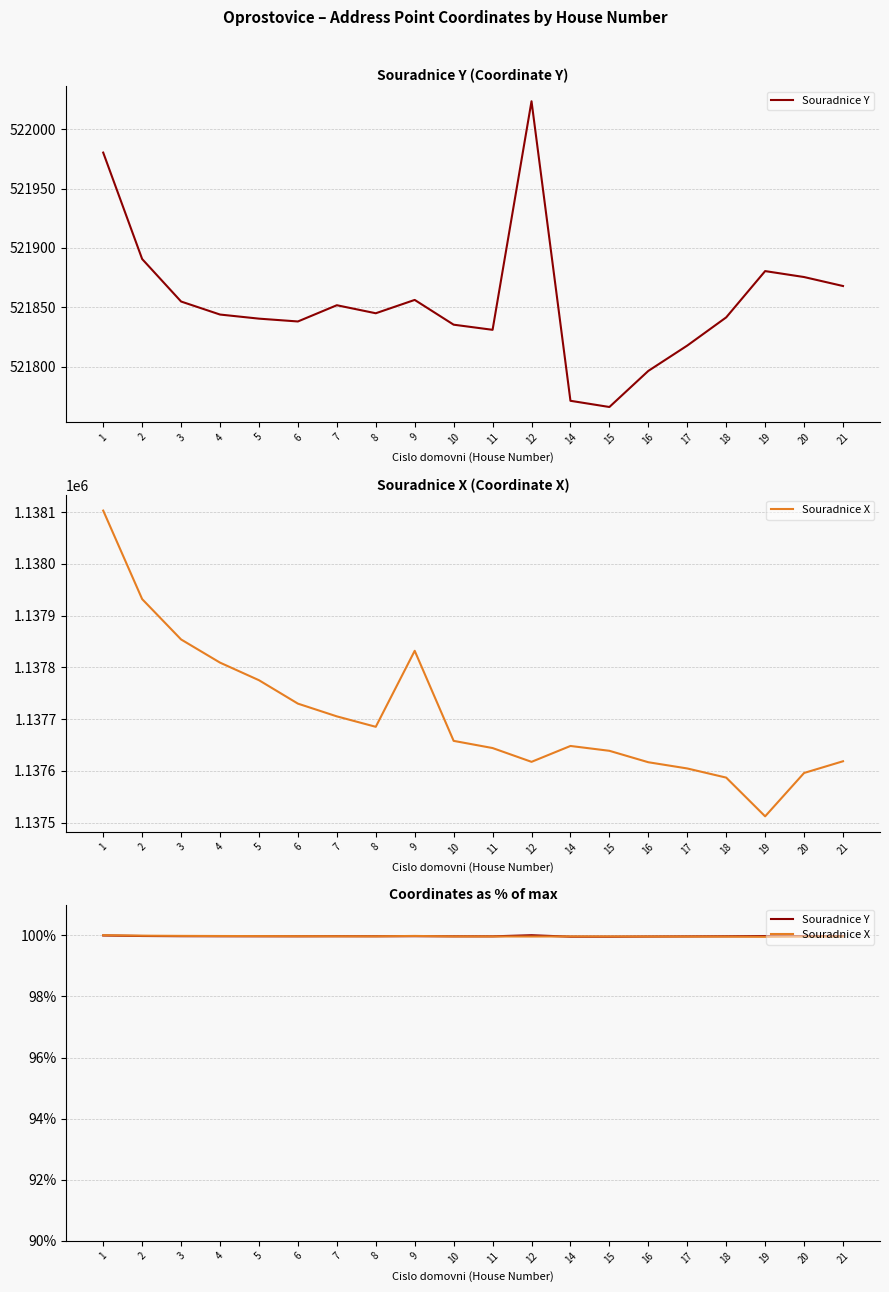

How many distinct data groups are displayed?

2